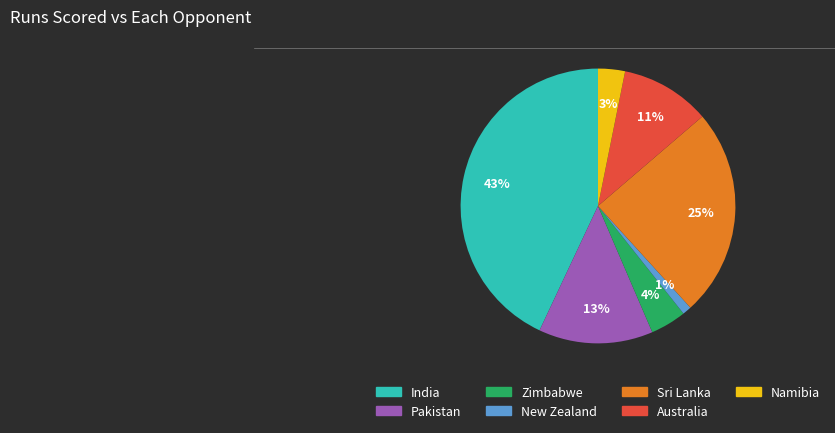

To the nearest percent, what is the average slice percentage?

14%